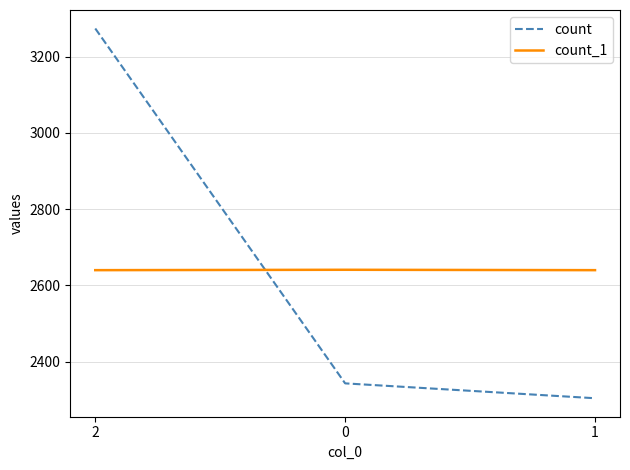

Is the value of count_1 at 2 greater than the value of count at 1?

Yes